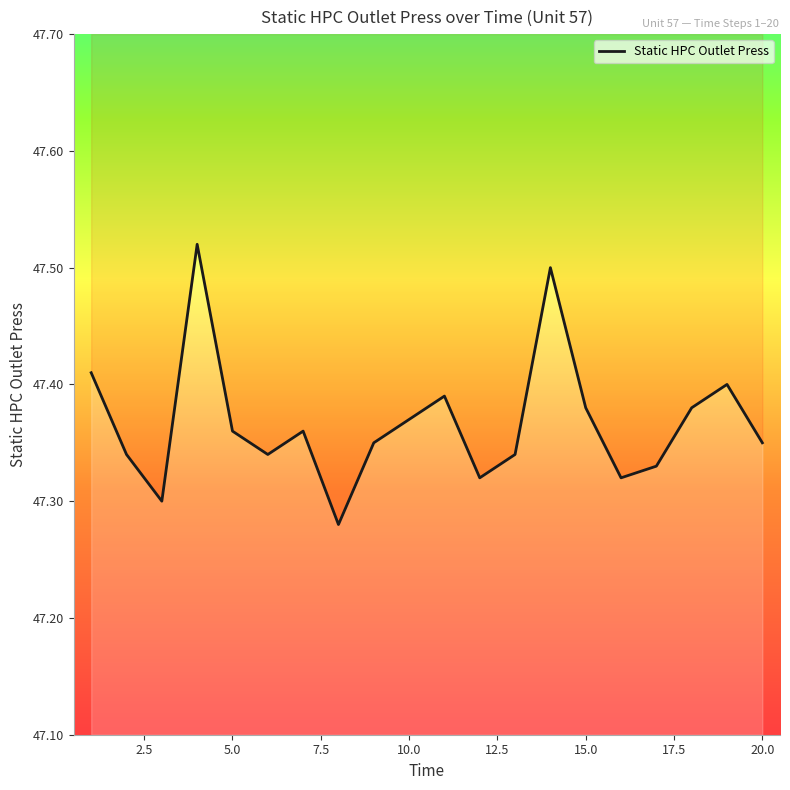

Does the chart have visible grid lines?

No